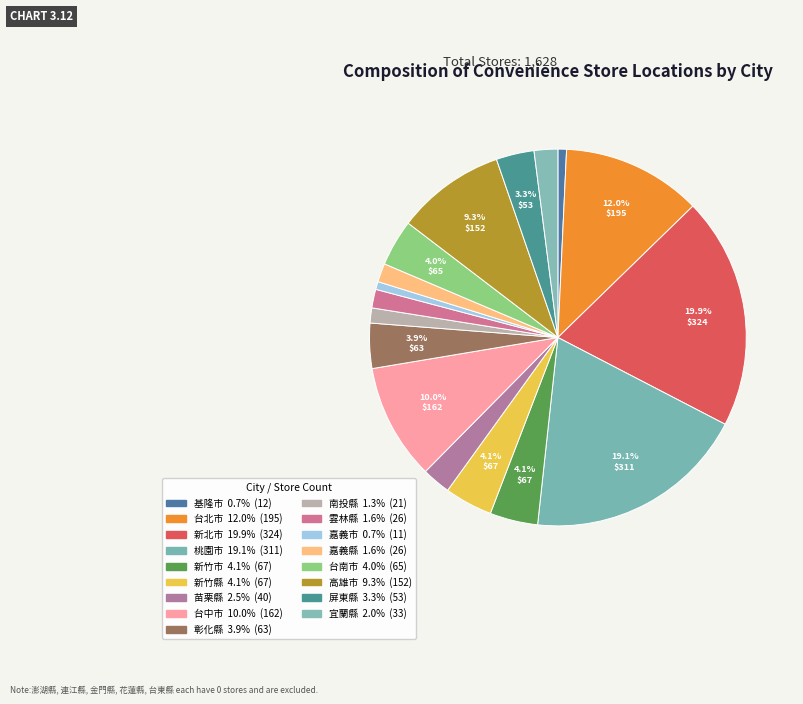

How many segments does this pie chart have?

17